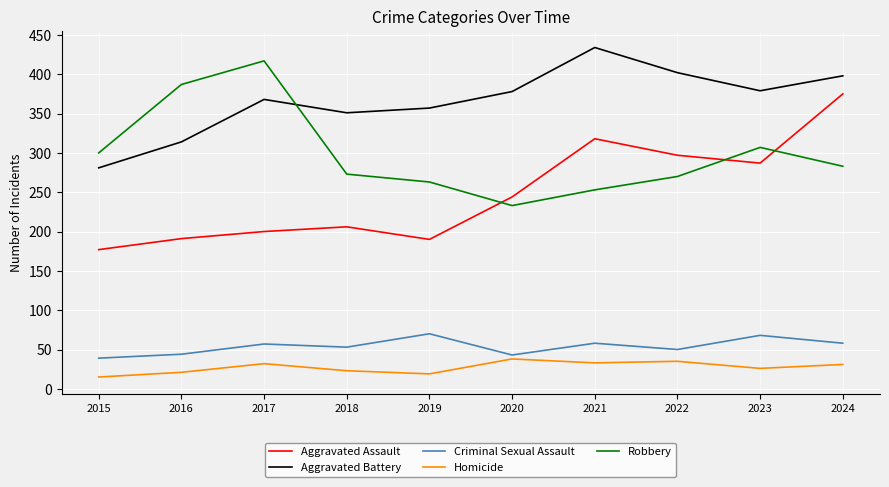

What is the minimum value shown in the chart?

15